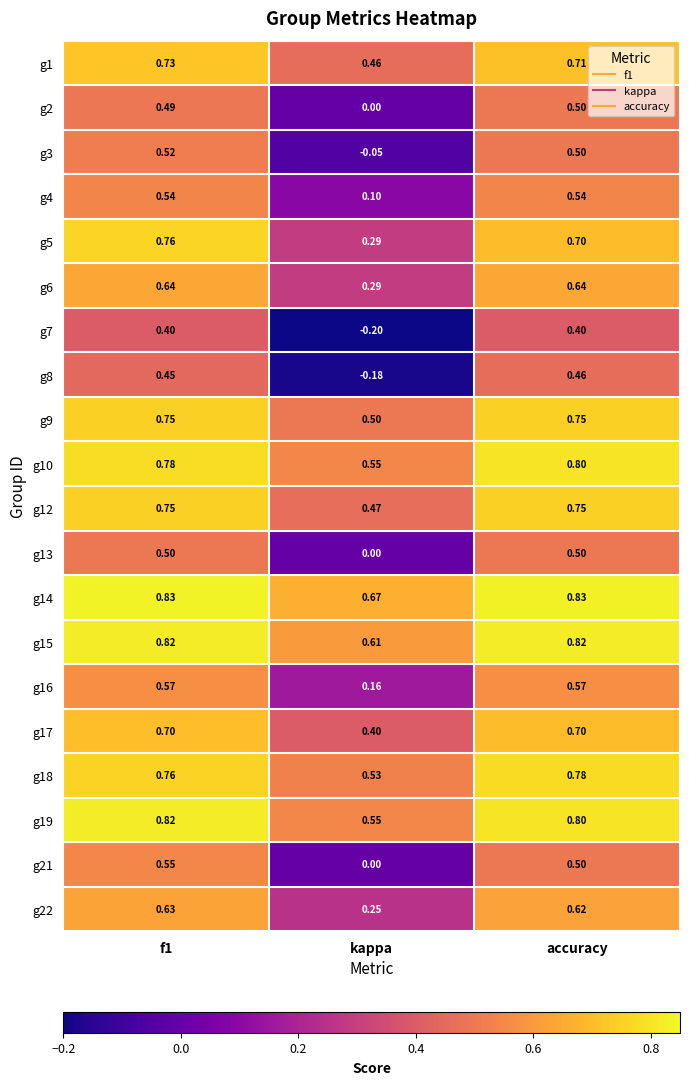

Where is g18 nearest to the value 0?

kappa